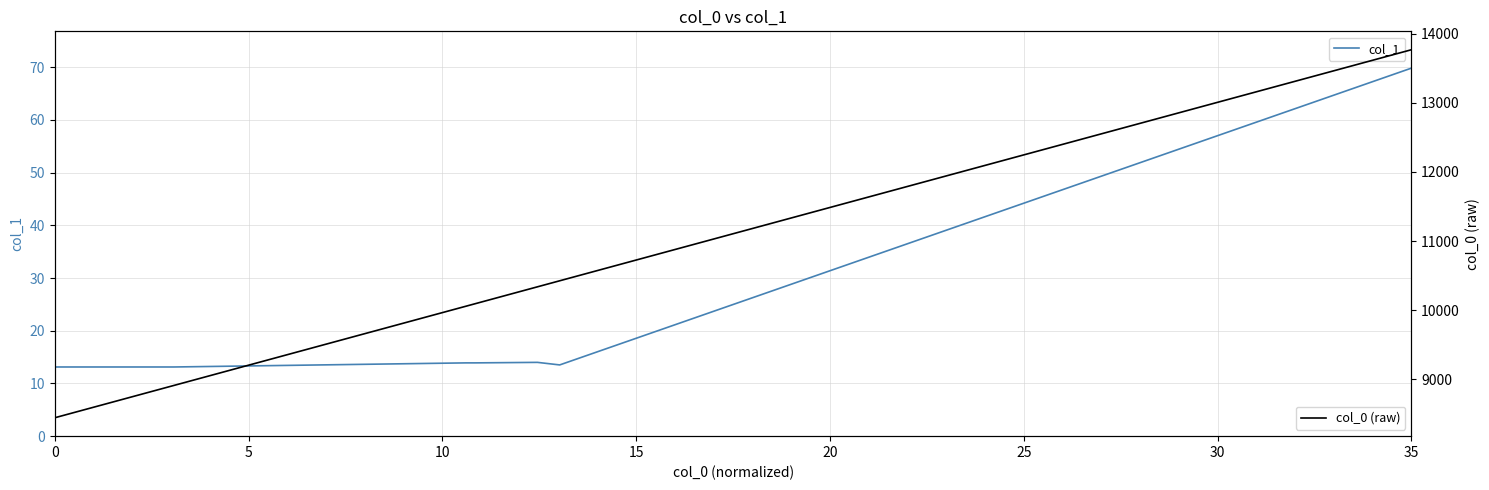

Count the number of data series in this chart.

2